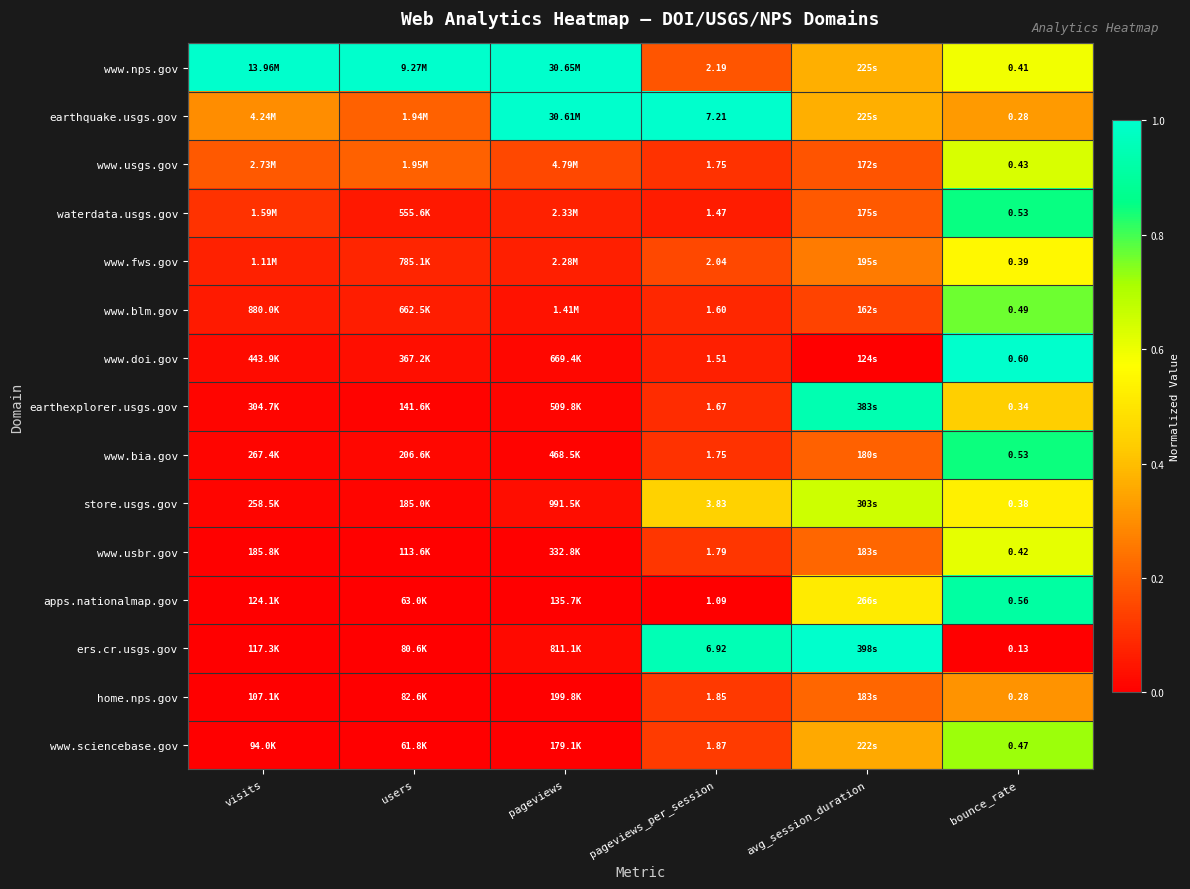

True or false: earthexplorer.usgs.gov has a value of 0.0 at visits.

False